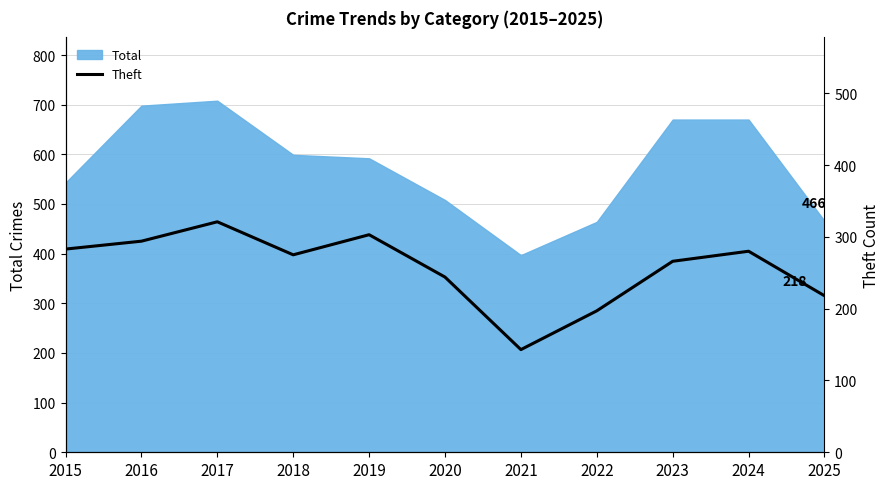

The value of Total at 2023 is 670. True or false?

True